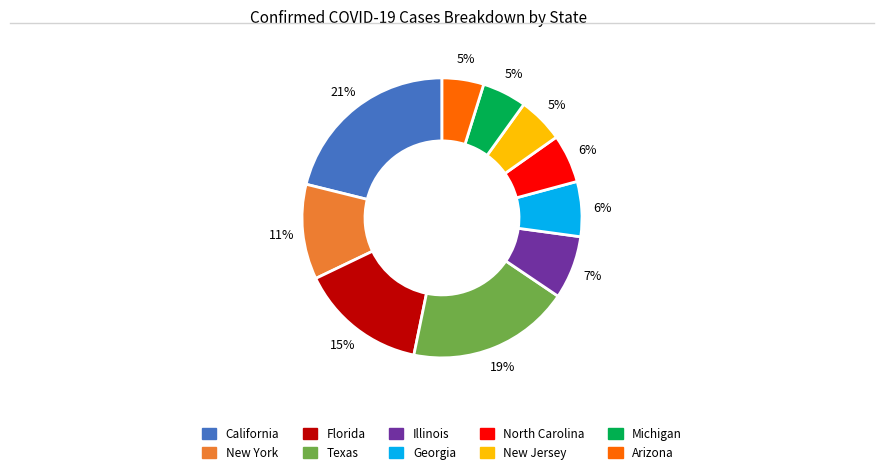

Between Georgia and Arizona, which is larger?

Georgia